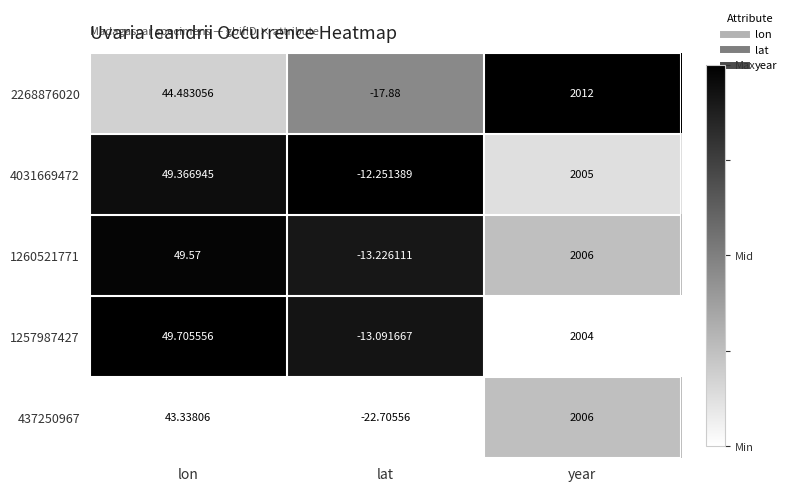

At which category is the sum across all series the highest?

year